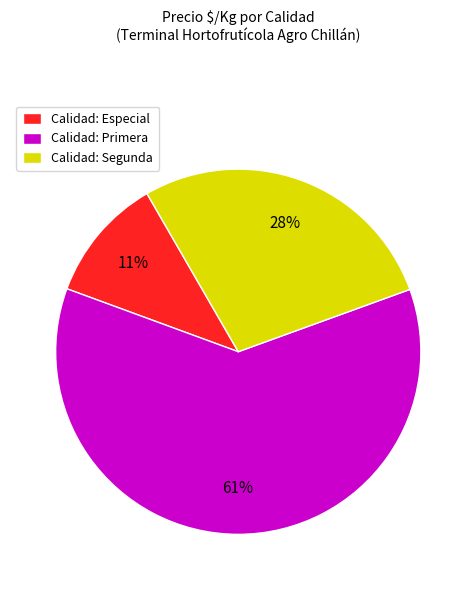

To the nearest percent, what is the average slice percentage?

33%